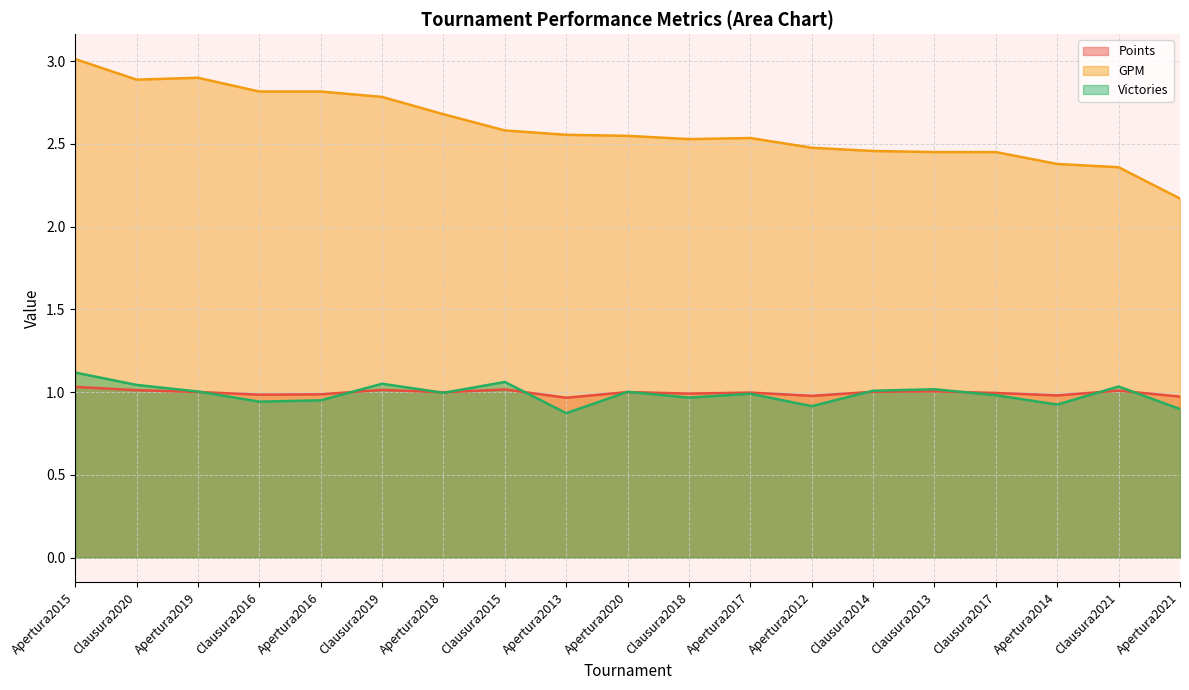

How many lines are shown in the chart?

3